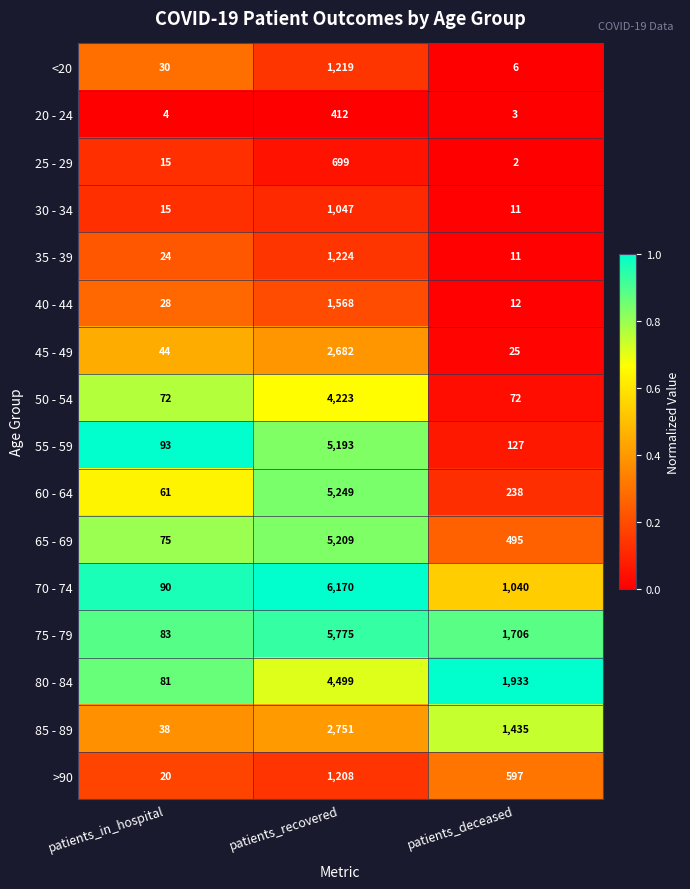

The value of 35 - 39 at patients_deceased is 19. True or false?

False